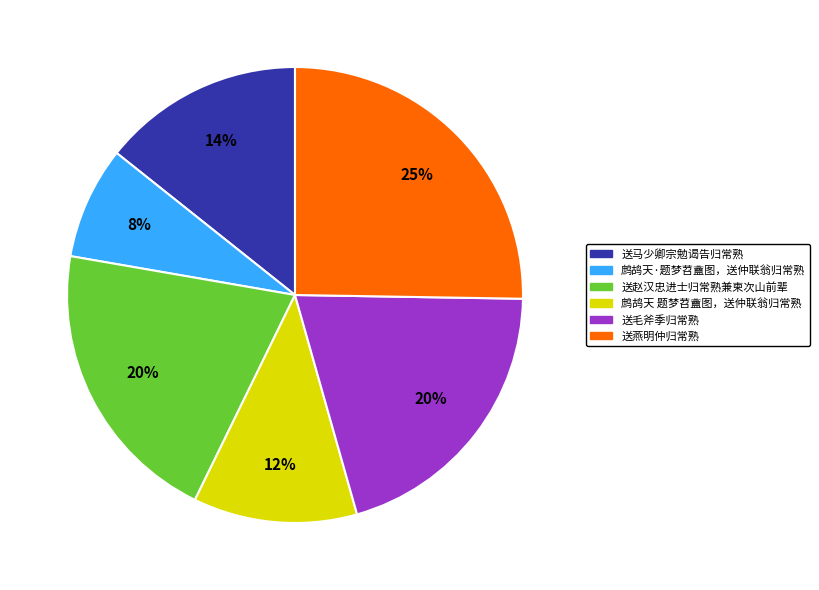

To the nearest percent, what is the average slice percentage?

17%